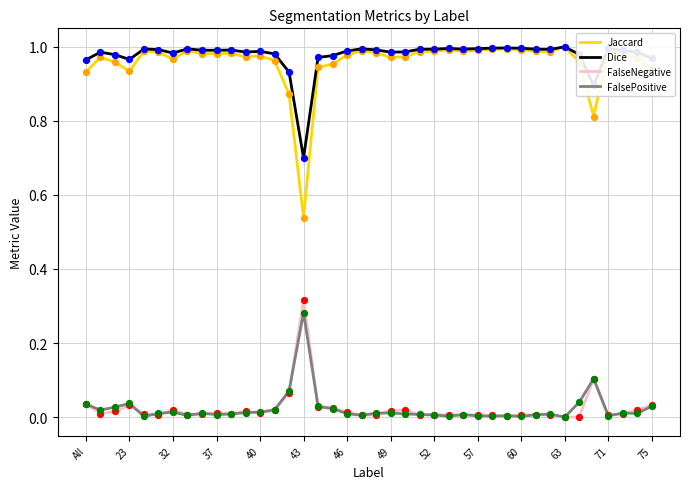

Which series has the largest range (max minus min)?

Jaccard